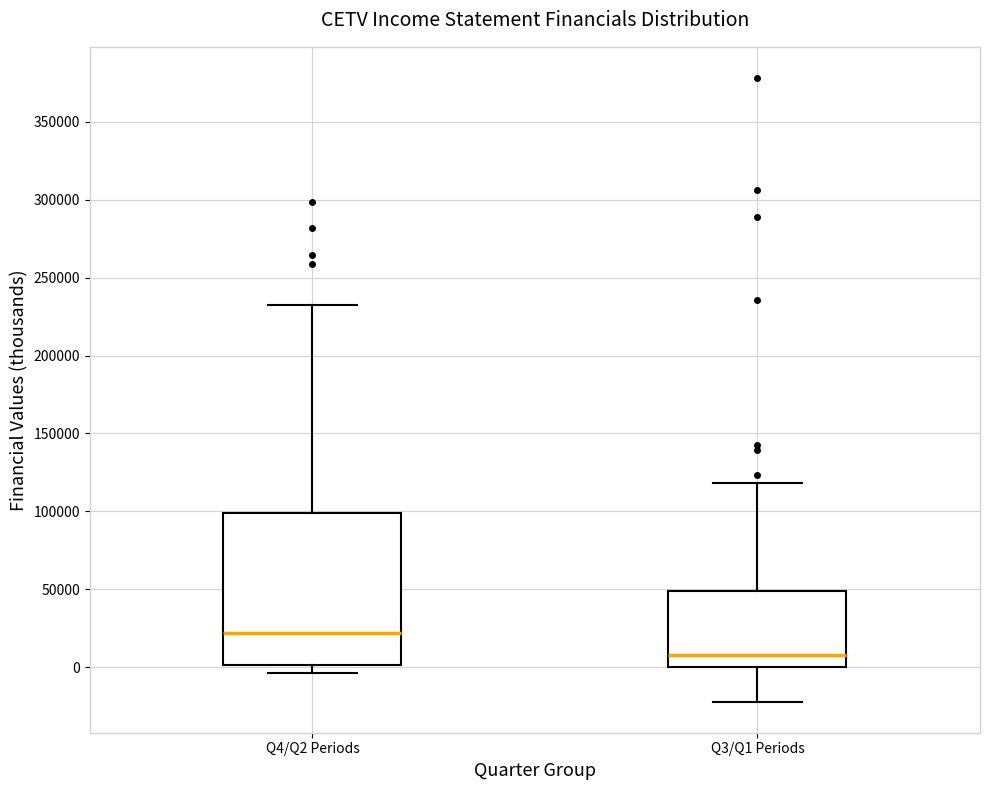

Which box's median line is the lowest?

Q3/Q1 Periods